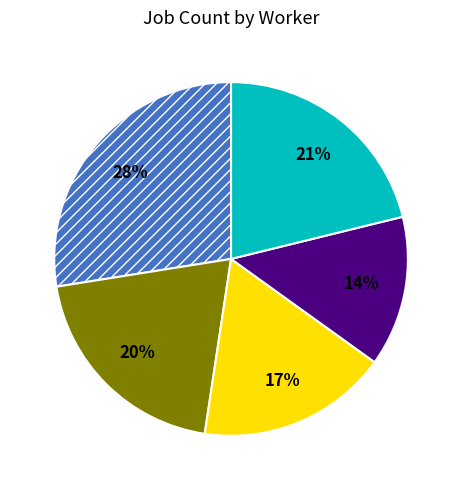

How many slices are in this pie chart?

5